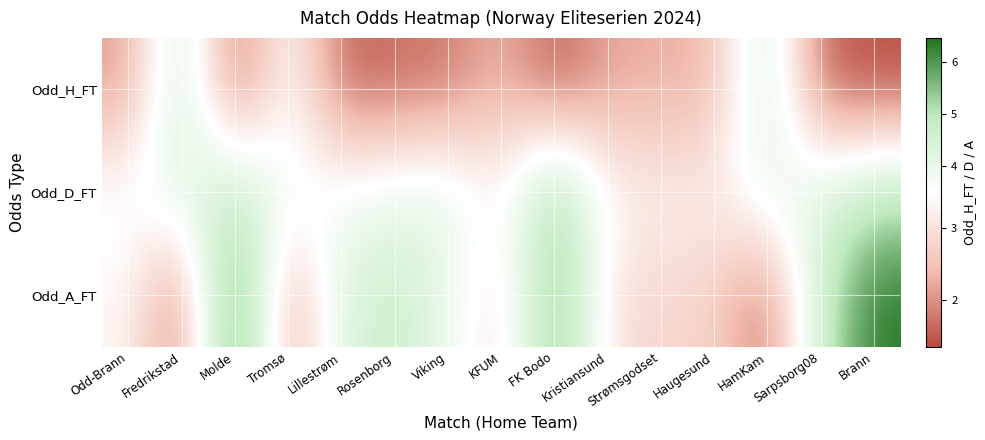

What is the total value across all series at Fredrikstad?

10.5